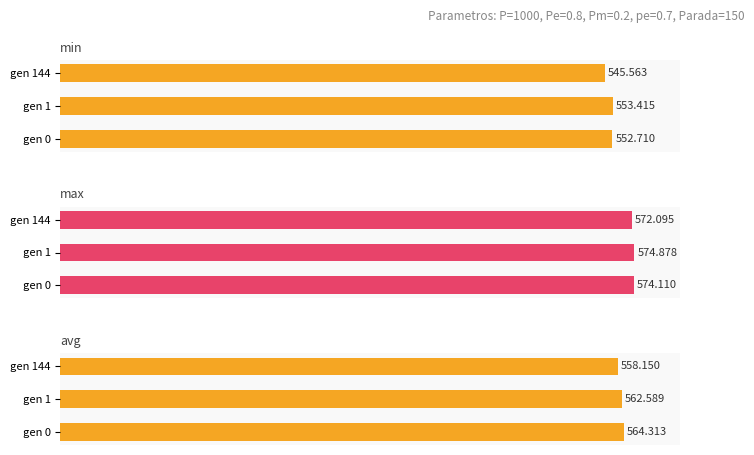

What is the greatest value displayed?

574.9